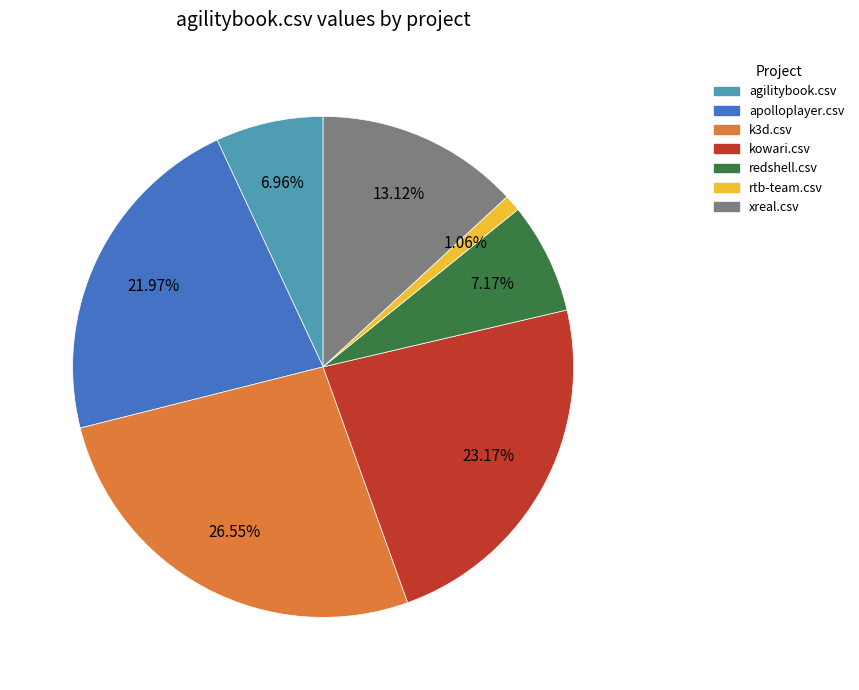

What is the smallest slice in the pie chart?

rtb-team.csv